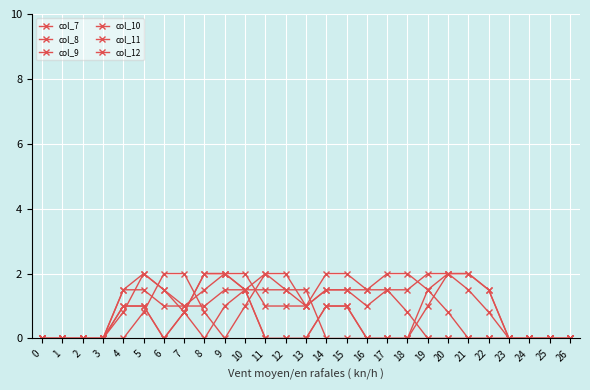

How many data points does each series have?

27